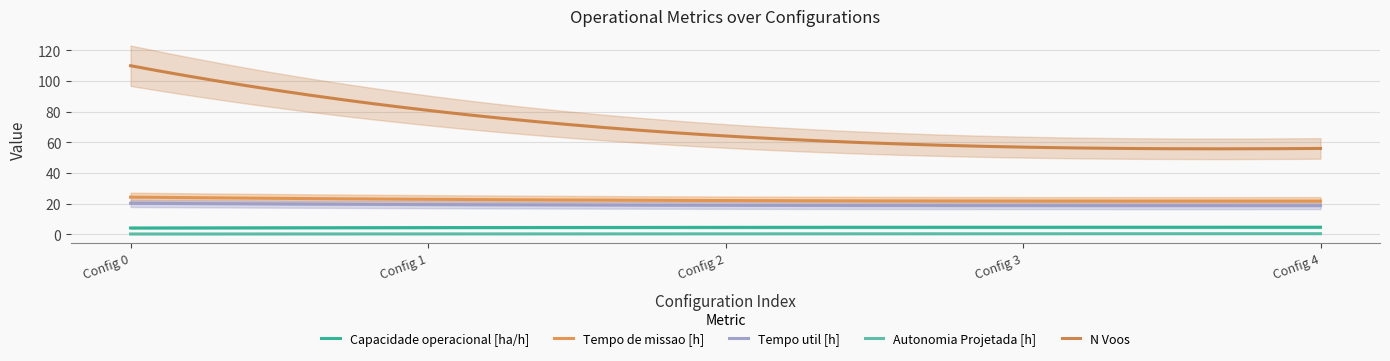

True or false: Autonomia Projetada [h] and Tempo de missao [h] intersect in this chart.

False